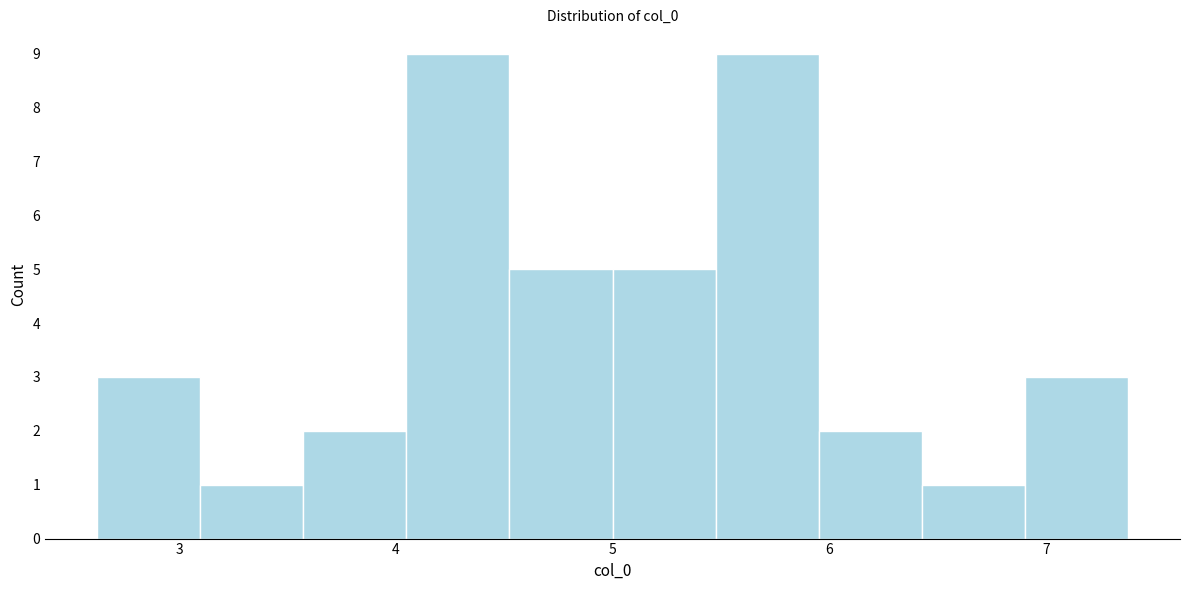

Reading left to right, transcribe this chart: for each bar, give the range it covers on the x-axis and its height. Neither the bar edges nor the heights are printed on the chart, so give them approximately, as read against the axes.

2.6 to 3.1: 3
3.1 to 3.6: 1
3.6 to 4.0: 2
4.0 to 4.5: 9
4.5 to 5.0: 5
5.0 to 5.5: 5
5.5 to 6.0: 9
6.0 to 6.4: 2
6.4 to 6.9: 1
6.9 to 7.4: 3